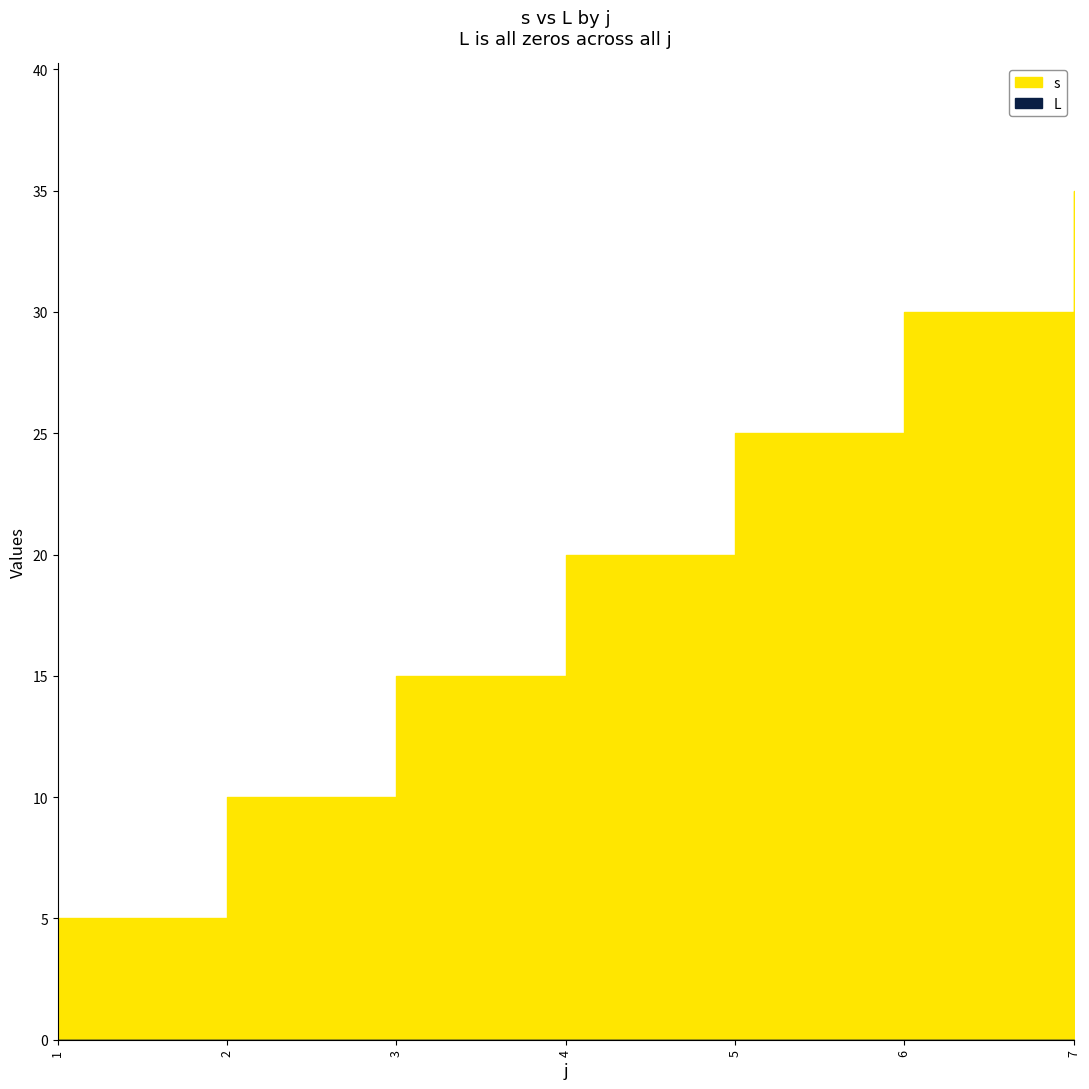

Which series has the widest spread of values?

s